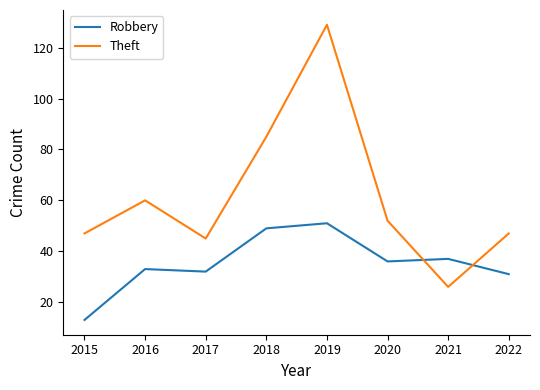

How many intersections are there between Robbery and Theft?

2